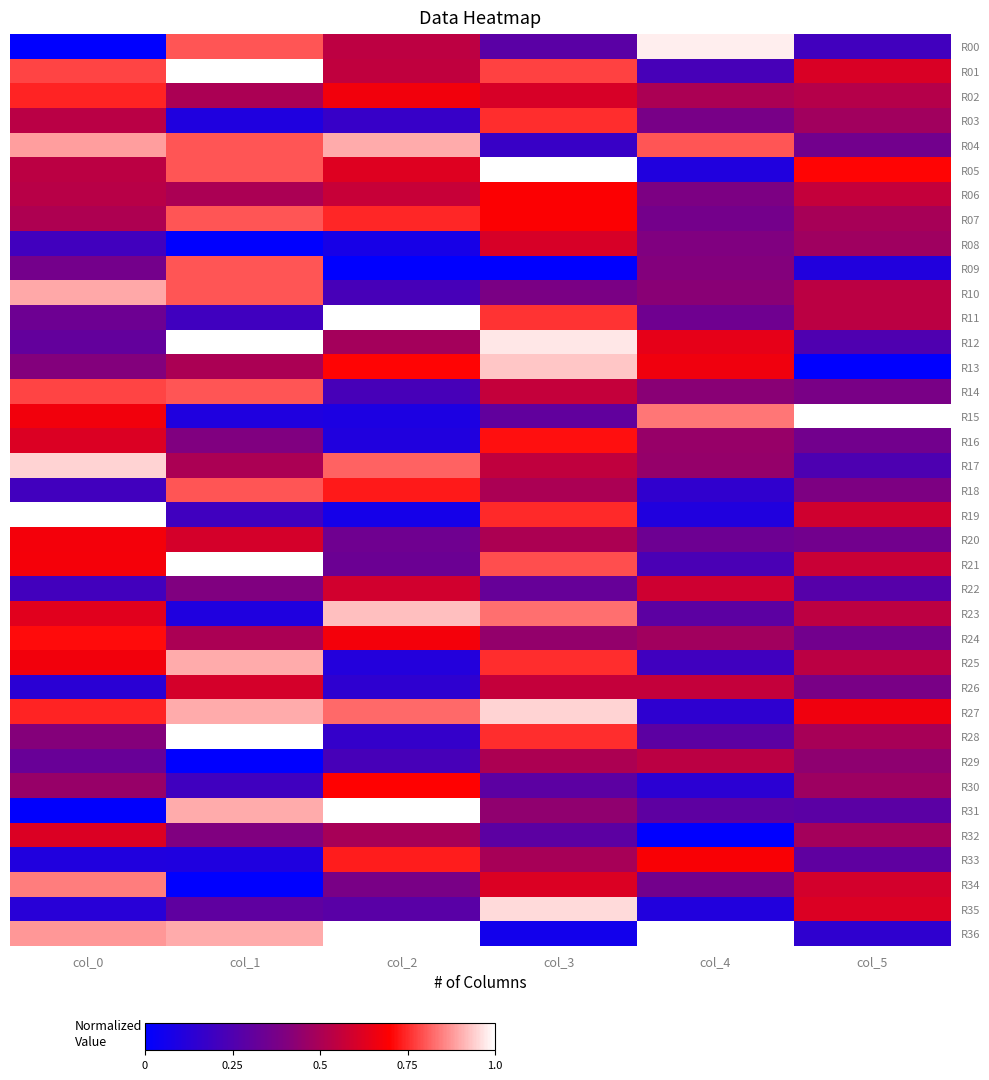

How many categories are shown in the chart?

6